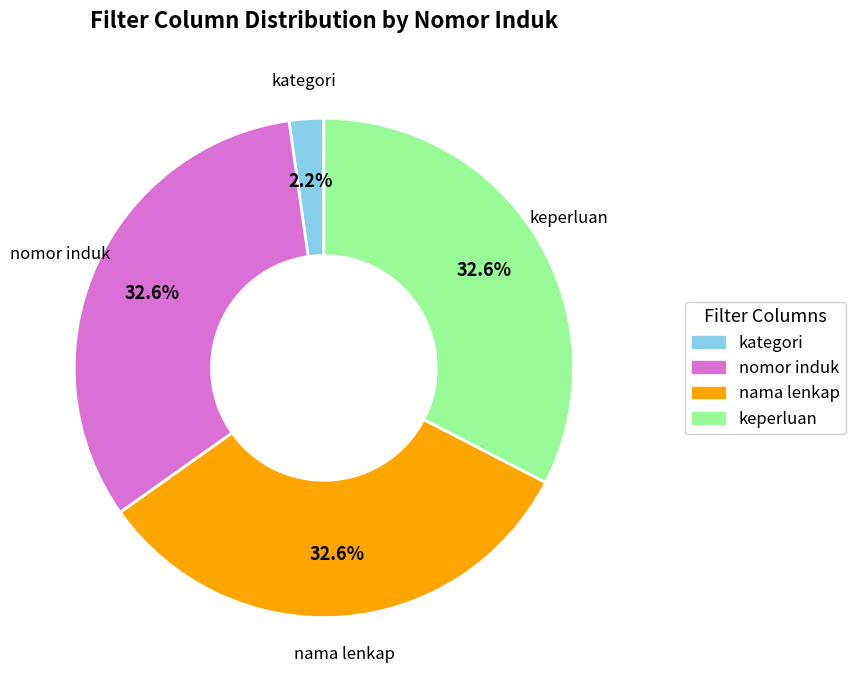

What percentage is the kategori slice, to the nearest percent?

2%